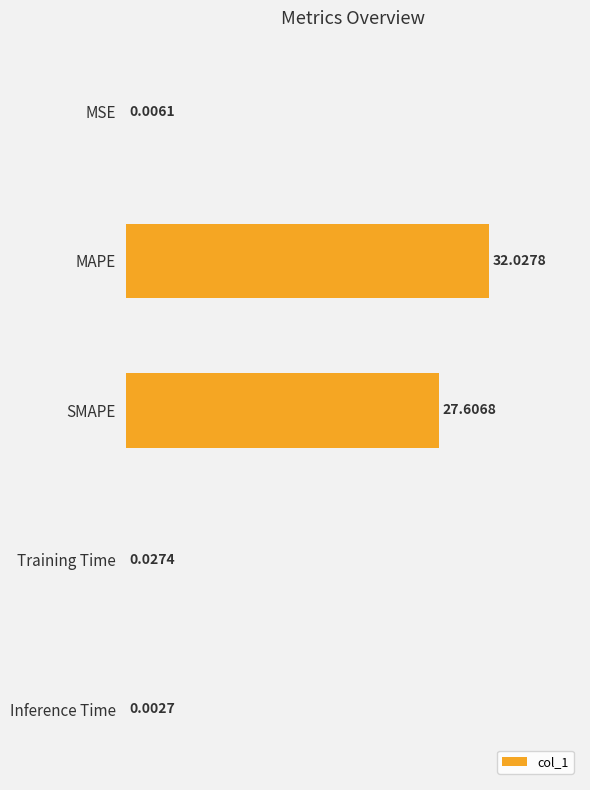

Between MAPE and Training Time, which is larger?

MAPE